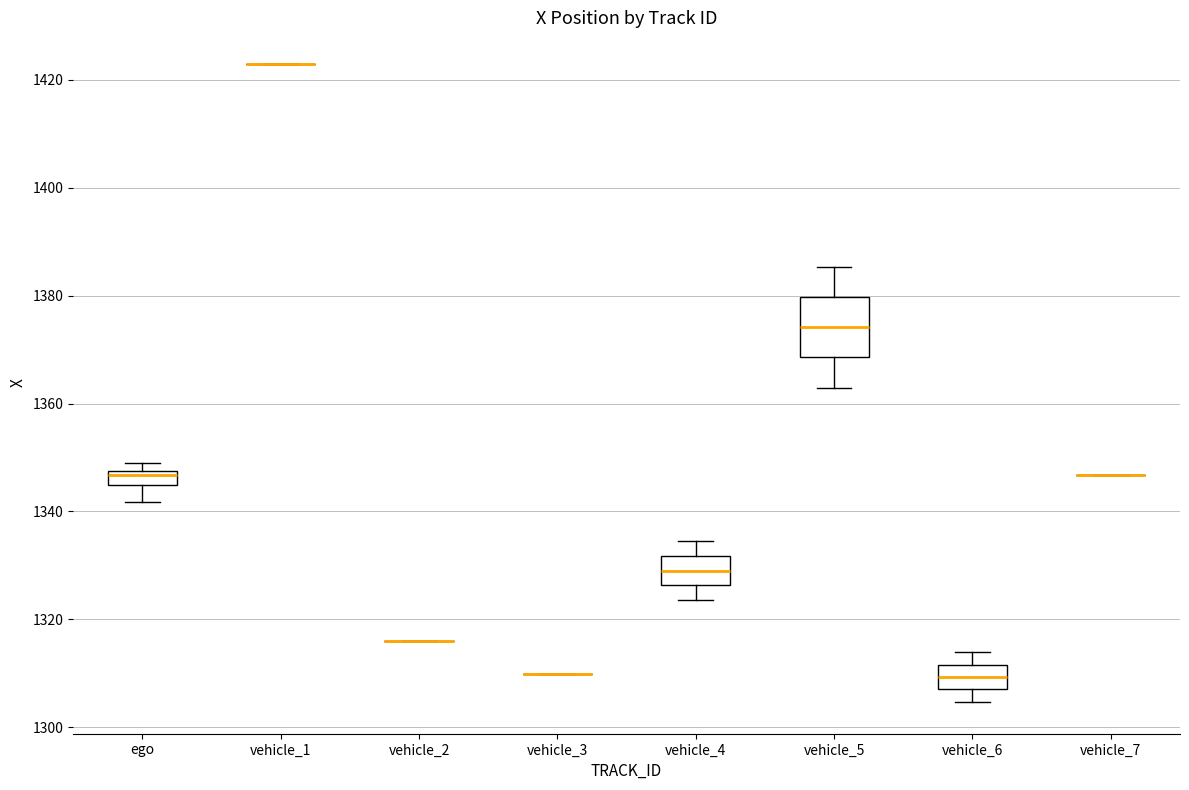

Comparing the boxes themselves (not the whiskers), which one is the tallest?

vehicle_5